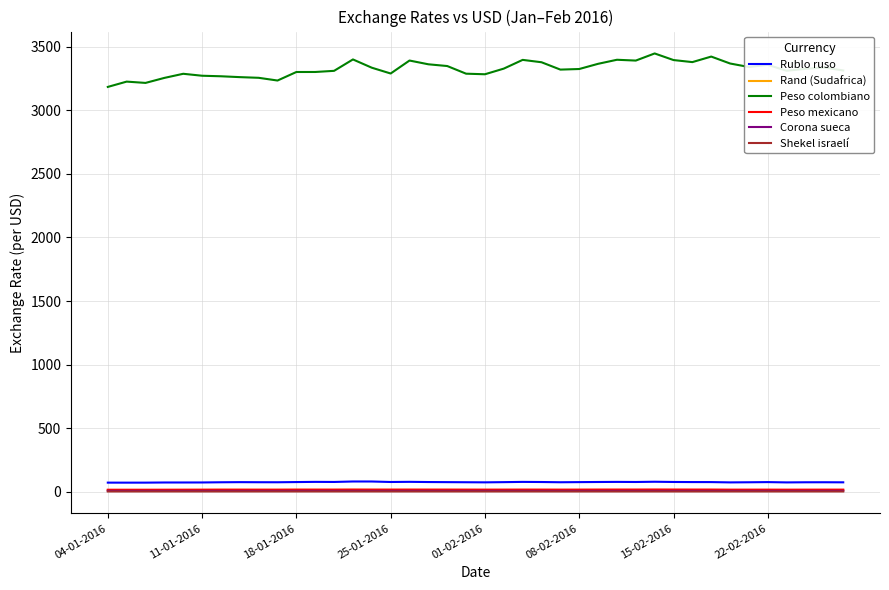

Does the chart have visible grid lines?

Yes